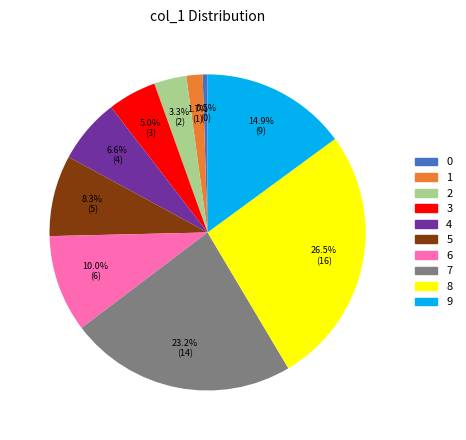

Is there any slice that represents more than half of the pie?

No